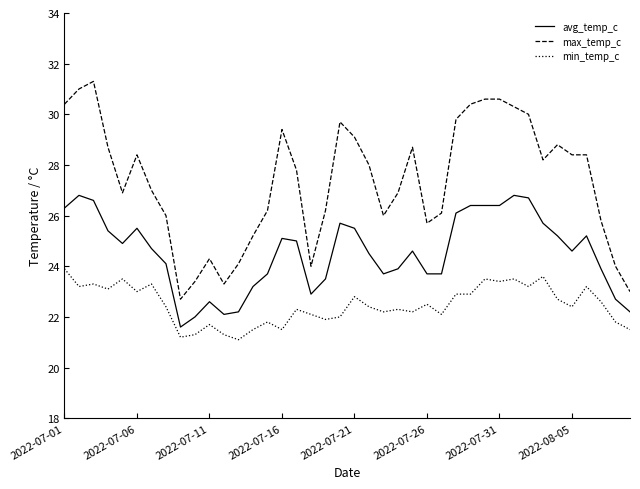

What is the difference between the maximum and minimum values in the max_temp_c series?

8.6